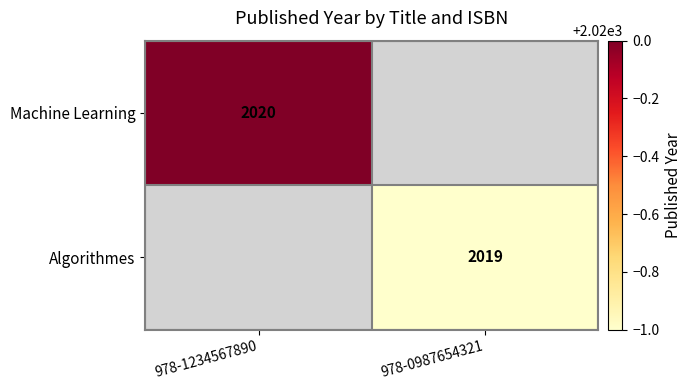

At how many categories does at least one series exceed 2019?

1